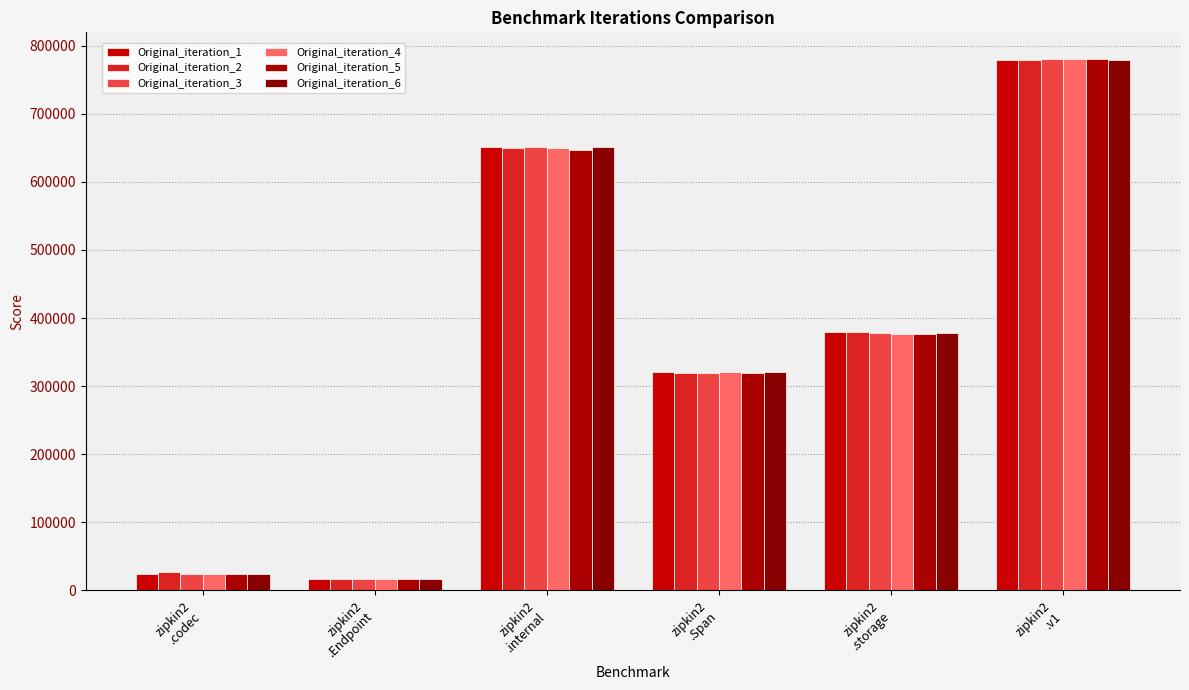

At which category is the sum across all series the highest?

zipkin2
.v1